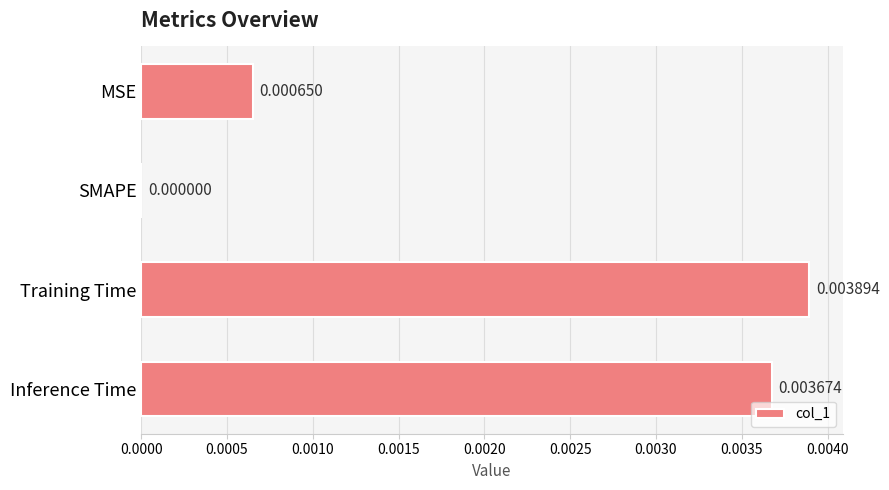

Which has a higher value, SMAPE or Training Time?

Training Time